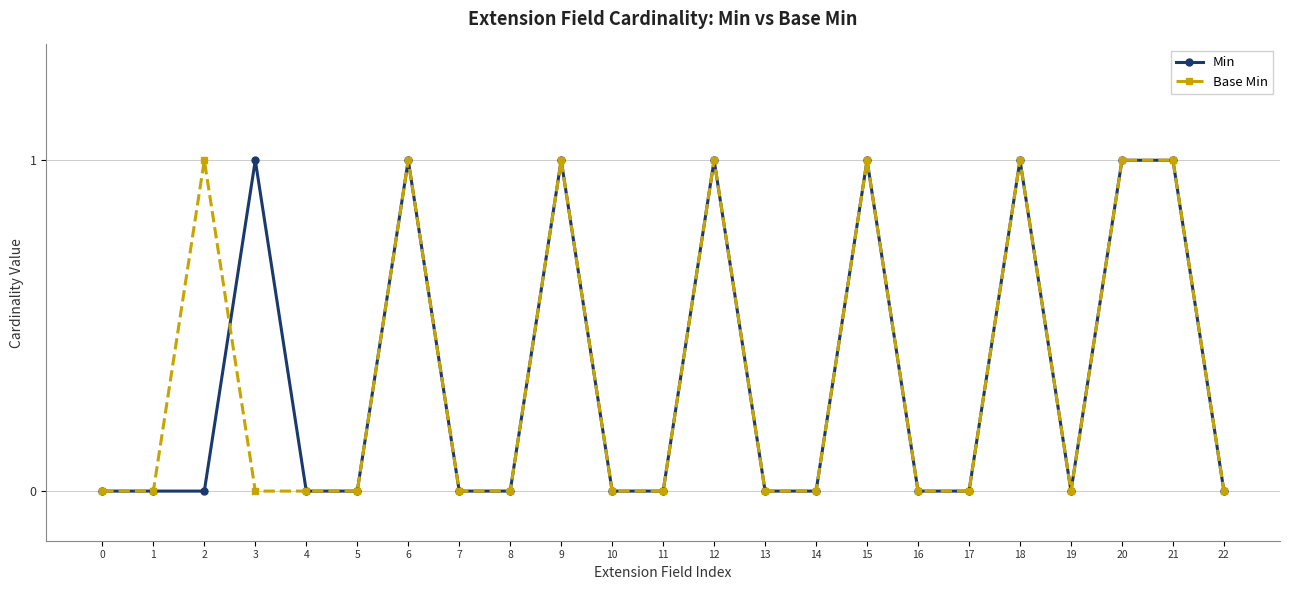

The value of Min at 7 is 1. True or false?

False